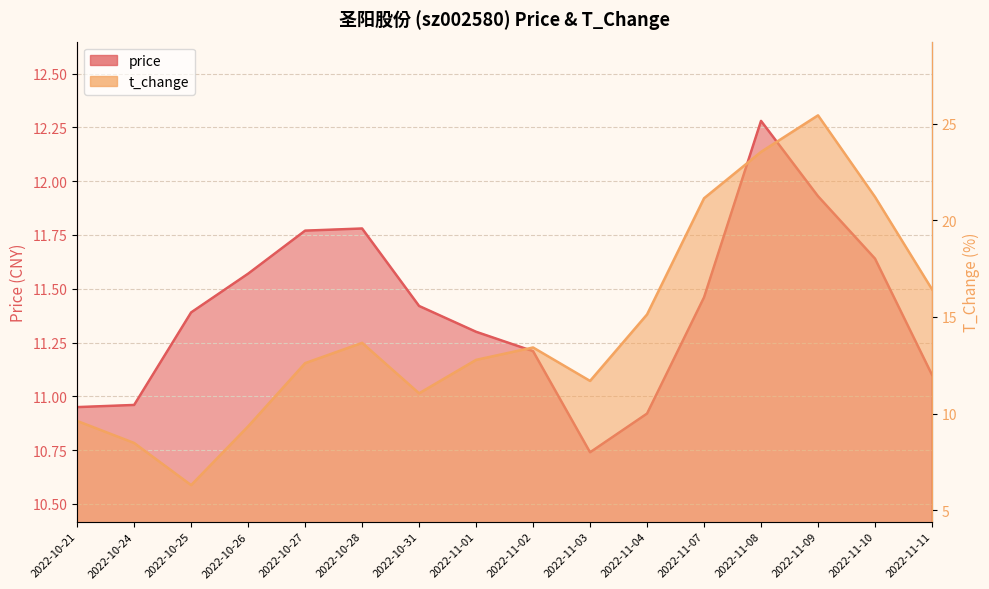

At which label is t_change closest to 15?

2022-11-04